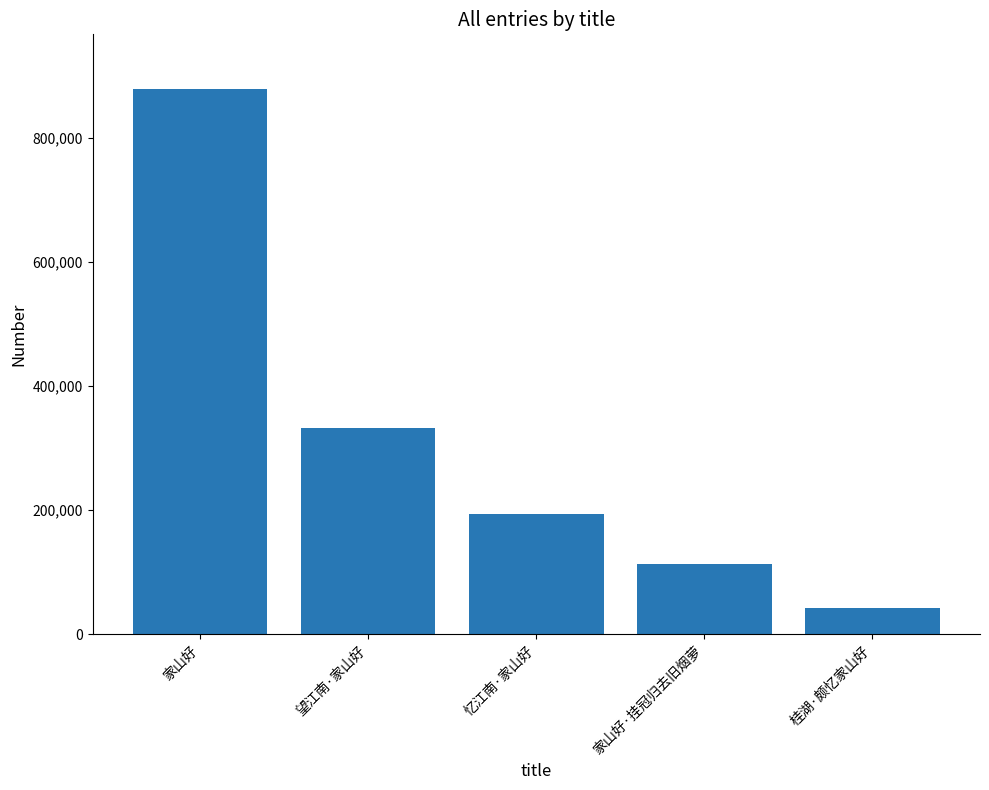

What is the value of the 5th bar from the left?

43040